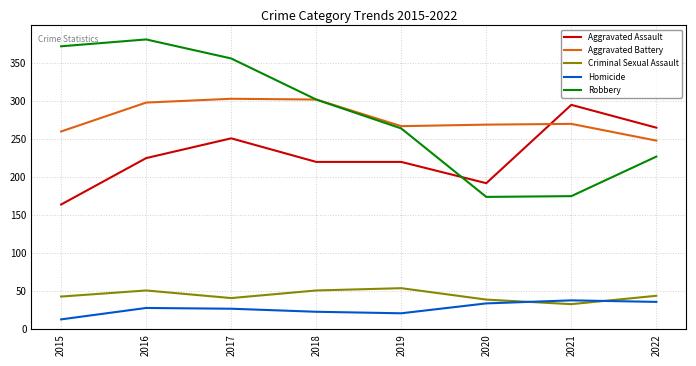

What is the total value across all series at 2019?

826